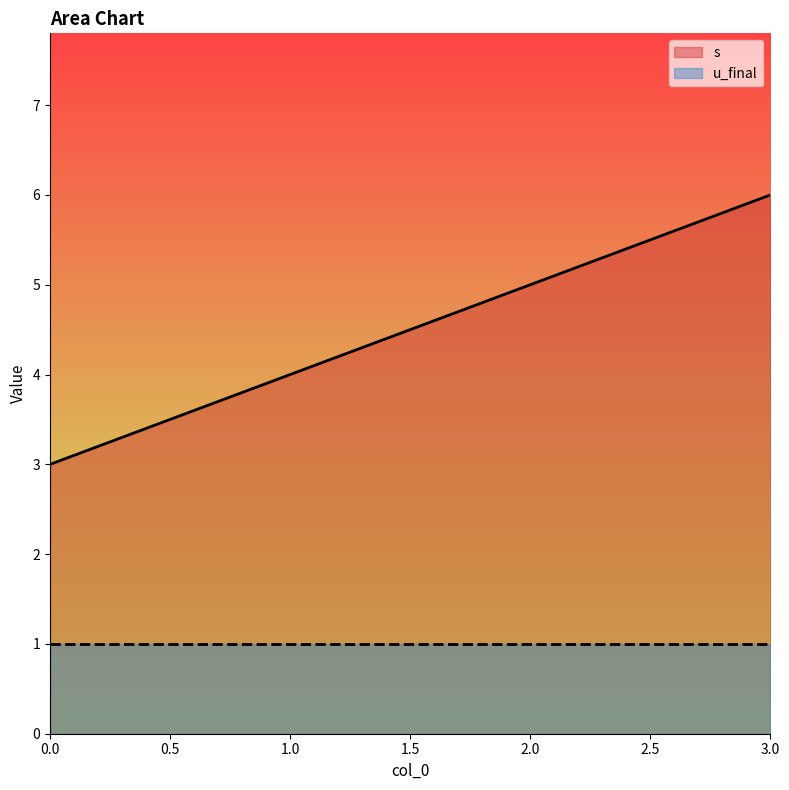

What is the approximate value at 1?

4